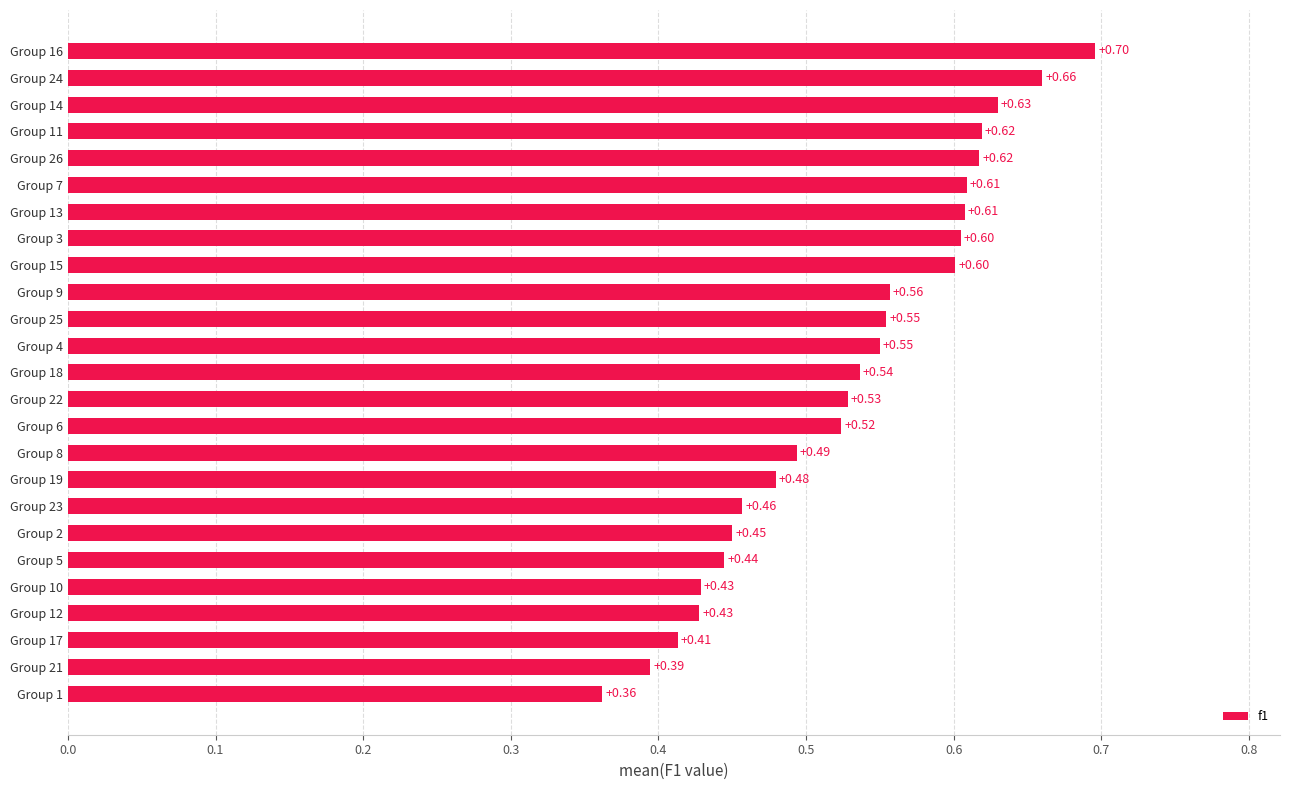

What is the change in value from Group 1 to Group 5?

+0.1